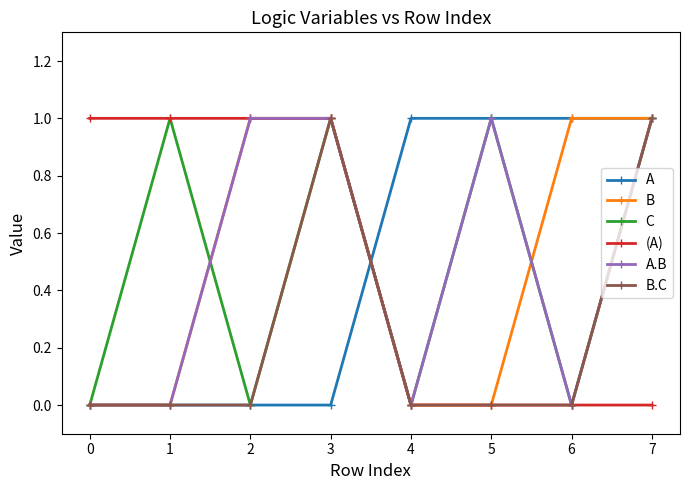

What are all the series names shown in the legend?

A, B, C, (A), A.B, B.C